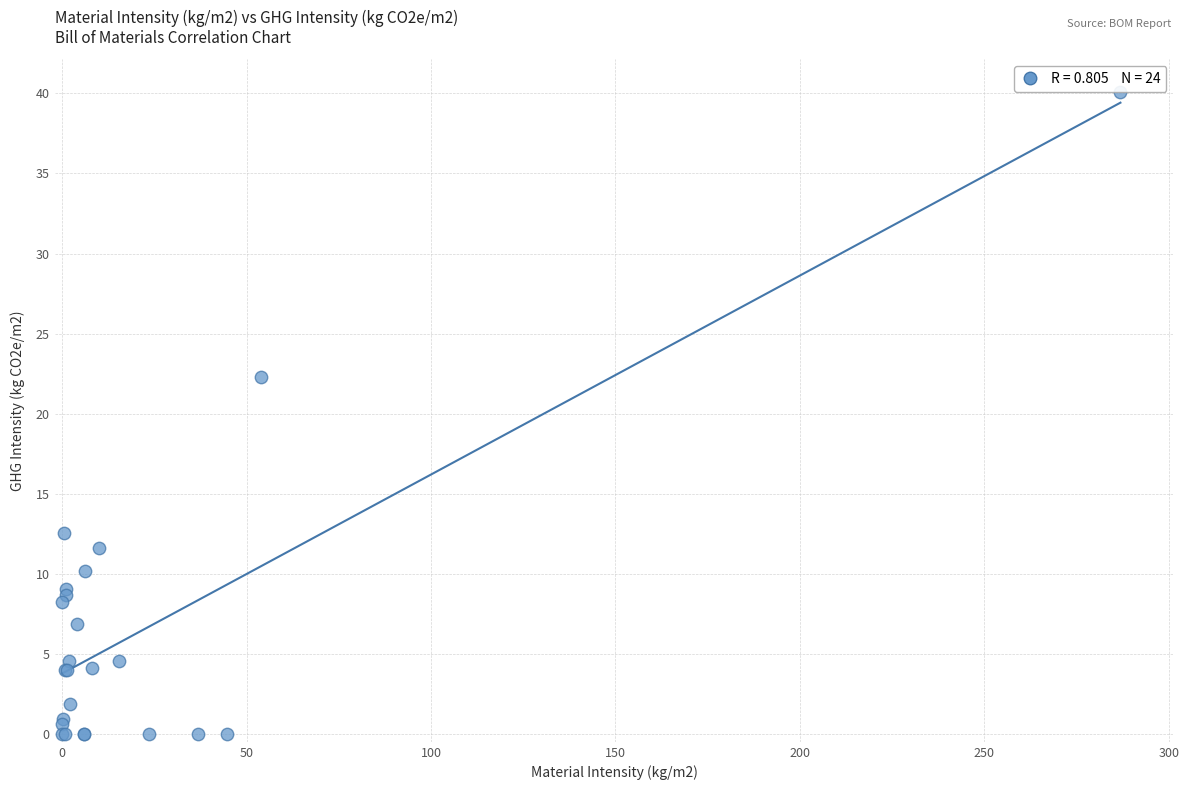

What Y value in the scatter plot is closest to 20?

22.3